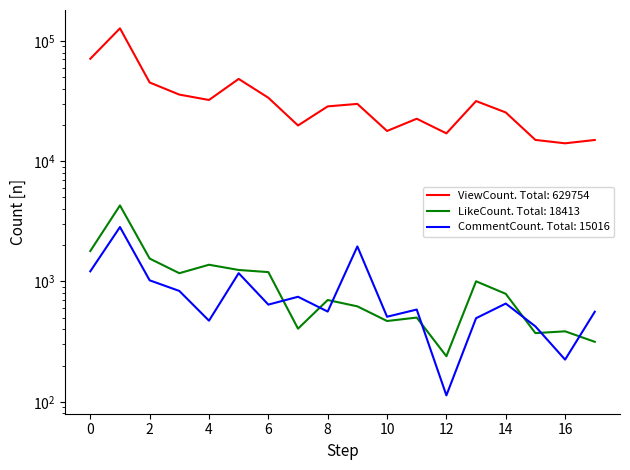

What is the sum of all ViewCount values?

629754